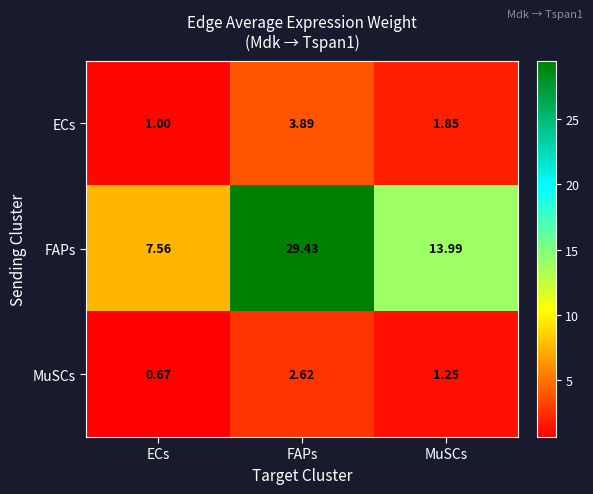

At how many categories does at least one series exceed 21?

1